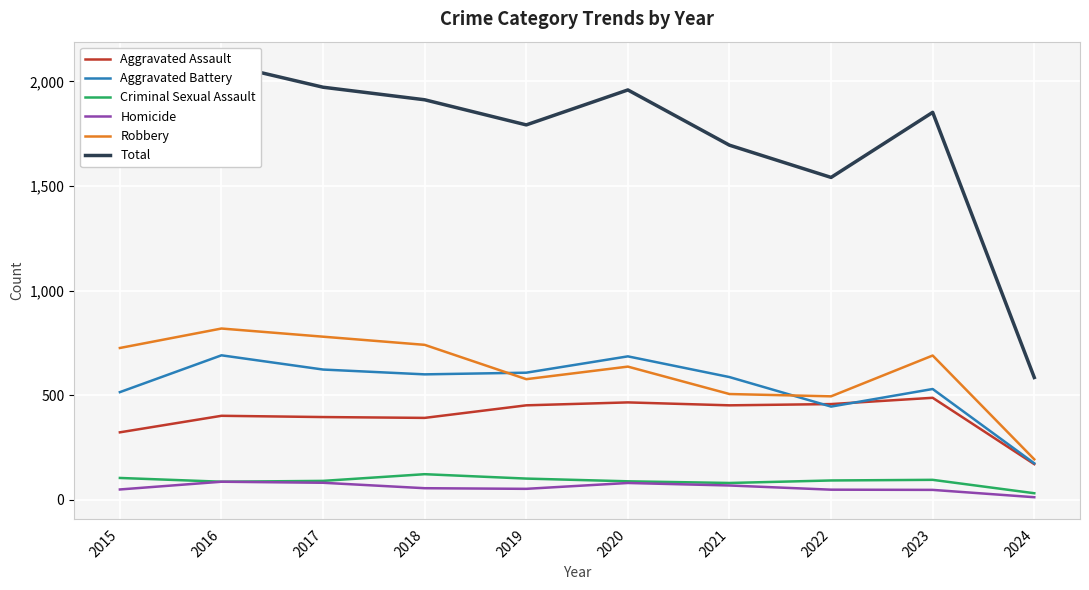

What is the spread (max minus min) of values at 2016?

1999